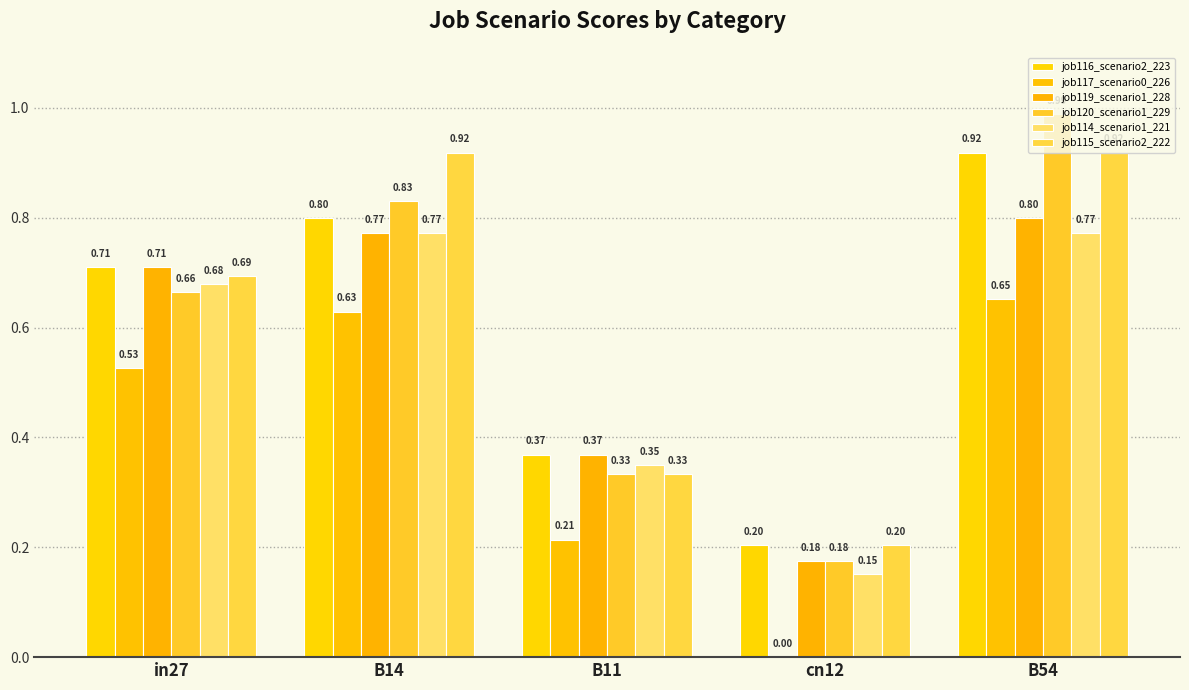

Is it true that job119_scenario1_228 equals 0.2 at cn12?

True